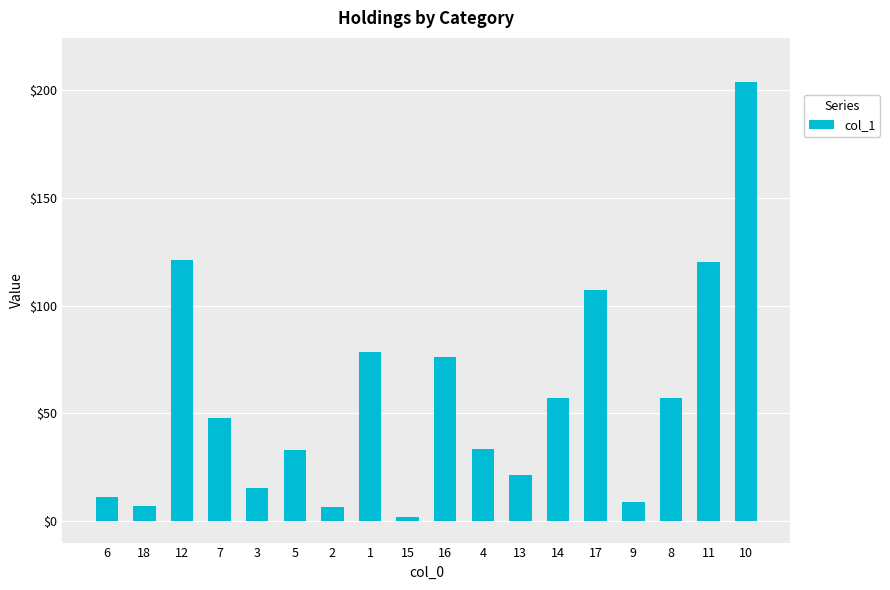

Where is the data nearest to the value 102?

17